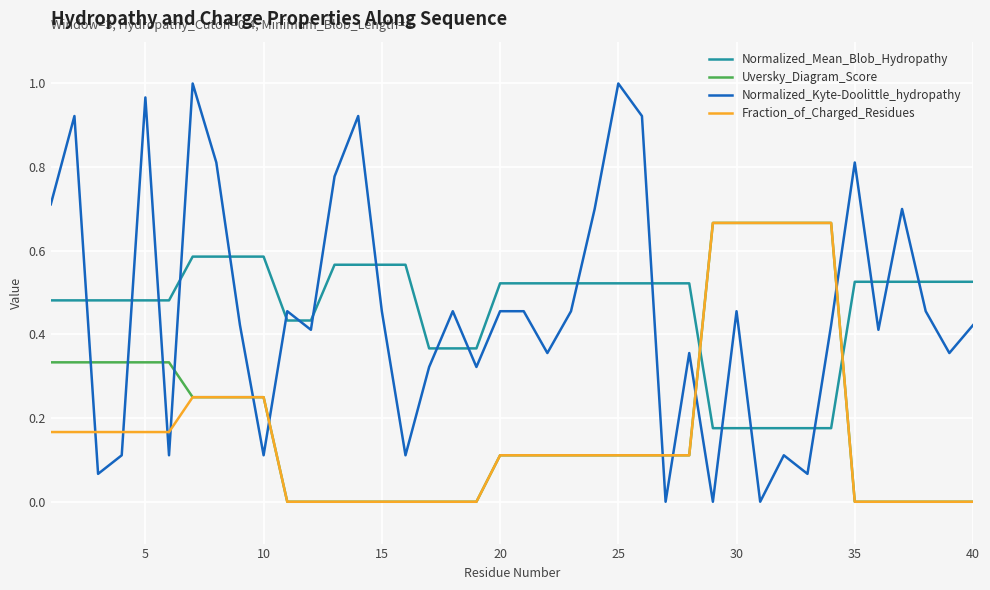

How many intersections are there between Fraction_of_Charged_Residues and Normalized_Mean_Blob_Hydropathy?

2